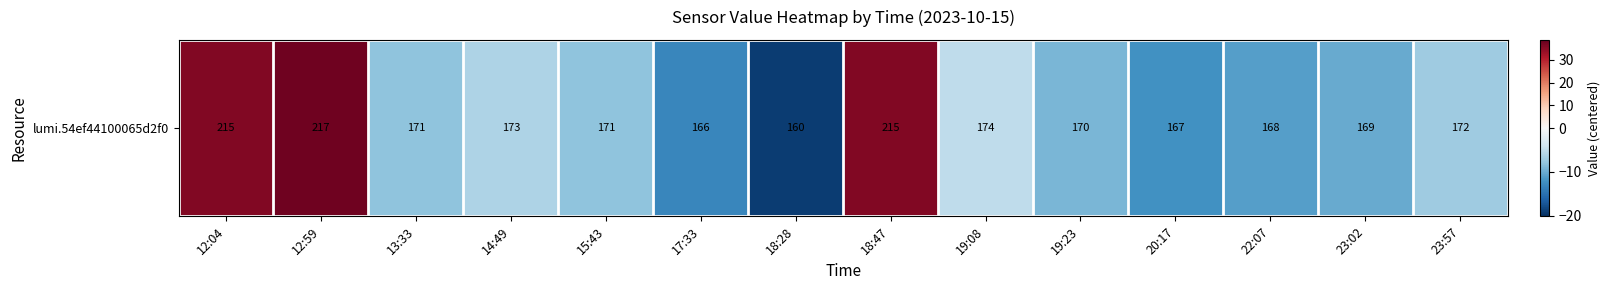

Is it true that the value at 18:28 is -32.1?

False